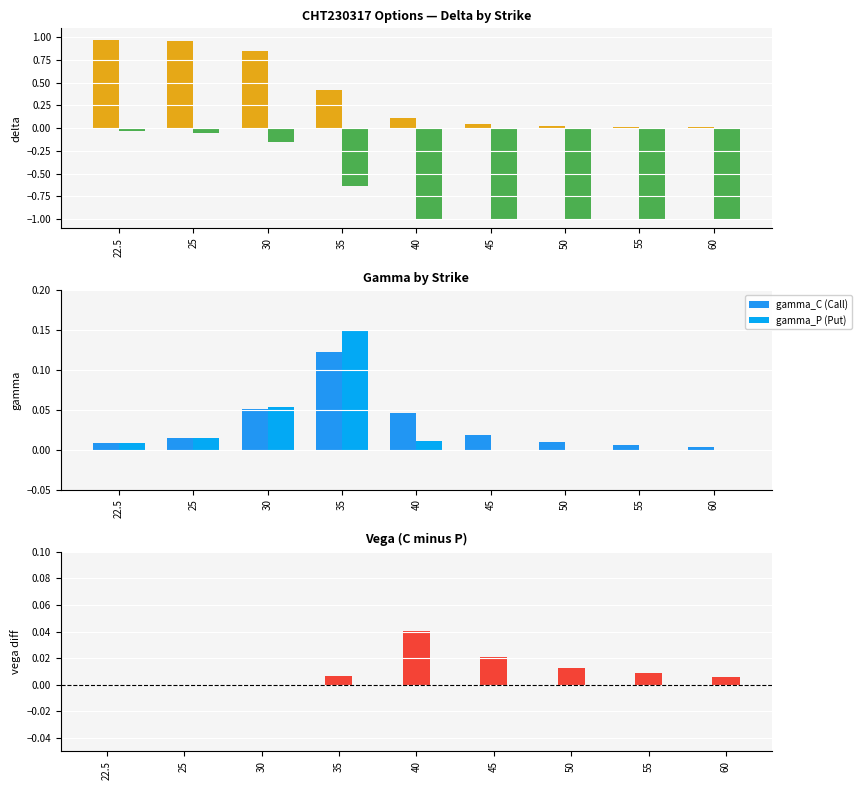

True or false: vega_C - vega_P has a value of 0.0 at 45.

False